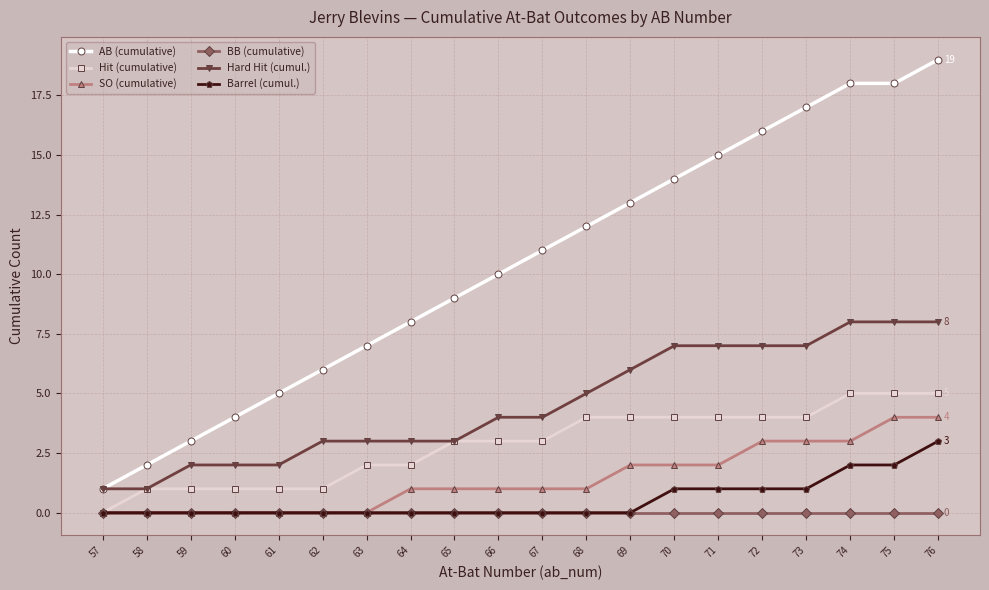

Reading left to right, what are all the values shown in this chart?

AB (cumulative): 57=1	58=2	59=3	60=4	61=5	62=6	63=7	64=8	65=9	66=10	67=11	68=12	69=13	70=14	71=15	72=16	73=17	74=18	75=18	76=19
Hit (cumulative): 57=0	58=1	59=1	60=1	61=1	62=1	63=2	64=2	65=3	66=3	67=3	68=4	69=4	70=4	71=4	72=4	73=4	74=5	75=5	76=5
SO (cumulative): 57=0	58=0	59=0	60=0	61=0	62=0	63=0	64=1	65=1	66=1	67=1	68=1	69=2	70=2	71=2	72=3	73=3	74=3	75=4	76=4
BB (cumulative): 57=0	58=0	59=0	60=0	61=0	62=0	63=0	64=0	65=0	66=0	67=0	68=0	69=0	70=0	71=0	72=0	73=0	74=0	75=0	76=0
Hard Hit (cumul.): 57=1	58=1	59=2	60=2	61=2	62=3	63=3	64=3	65=3	66=4	67=4	68=5	69=6	70=7	71=7	72=7	73=7	74=8	75=8	76=8
Barrel (cumul.): 57=0	58=0	59=0	60=0	61=0	62=0	63=0	64=0	65=0	66=0	67=0	68=0	69=0	70=1	71=1	72=1	73=1	74=2	75=2	76=3